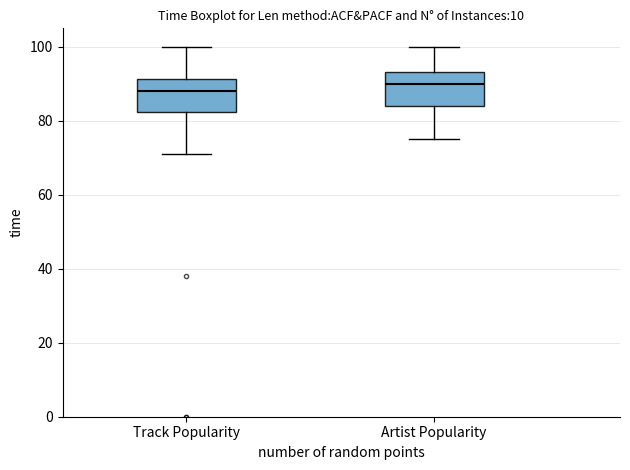

Reading left to right, read every box against the y-axis: the position of its median line, the range the box covers, and the ends of its whiskers. The values are not printed on the chart, so give them approximately, as read against the axis.

Track Popularity: median 88, box 82 to 92, whiskers 72 to 100
Artist Popularity: median 90, box 84 to 94, whiskers 76 to 100